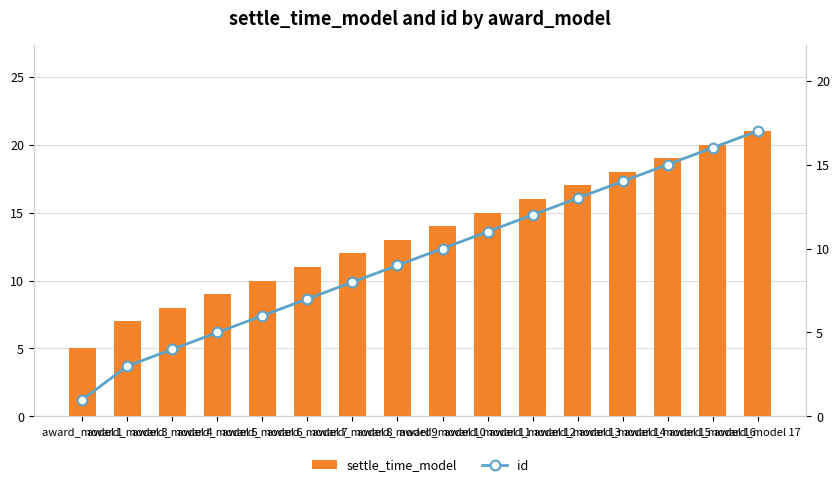

Which category has the highest value across all series?

award_model 17